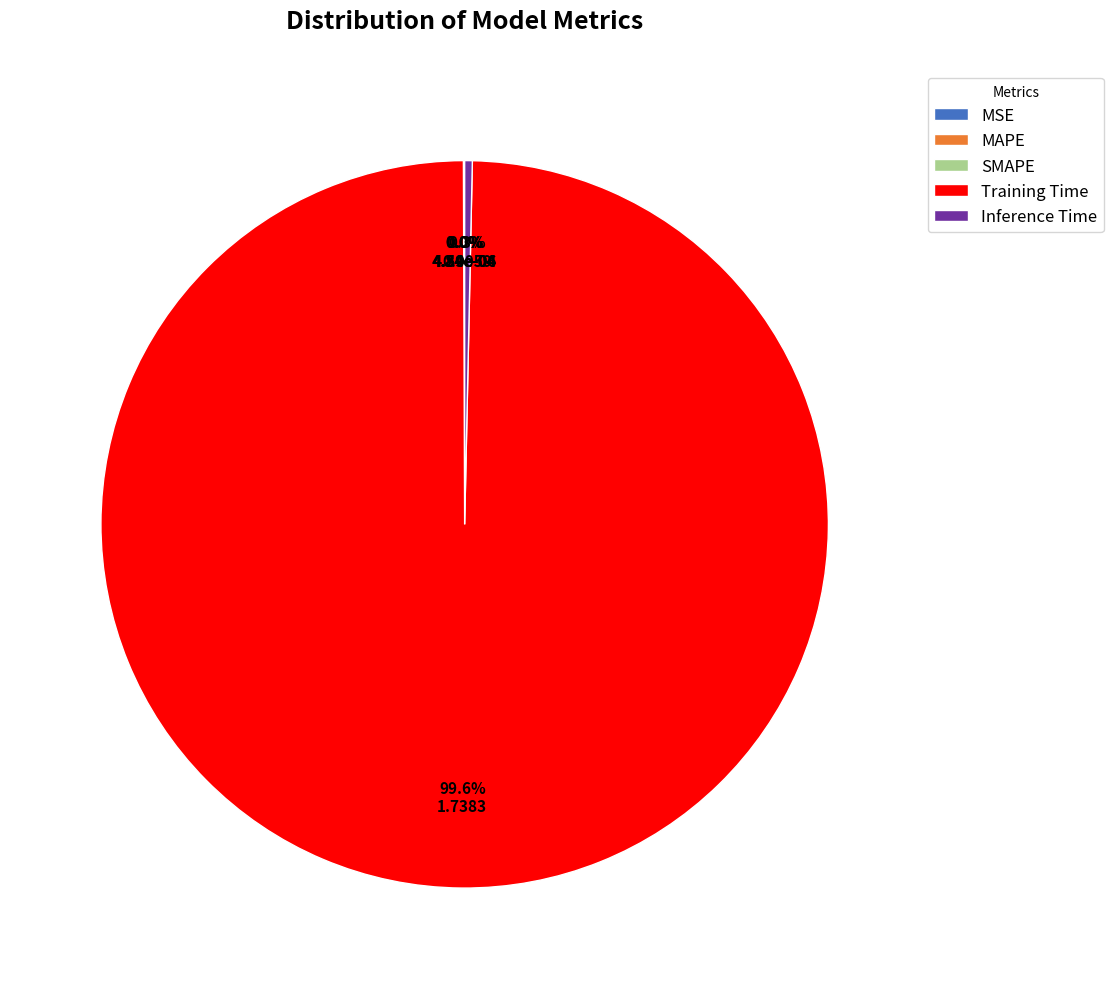

Is it true that Training Time is 100% of the pie?

True